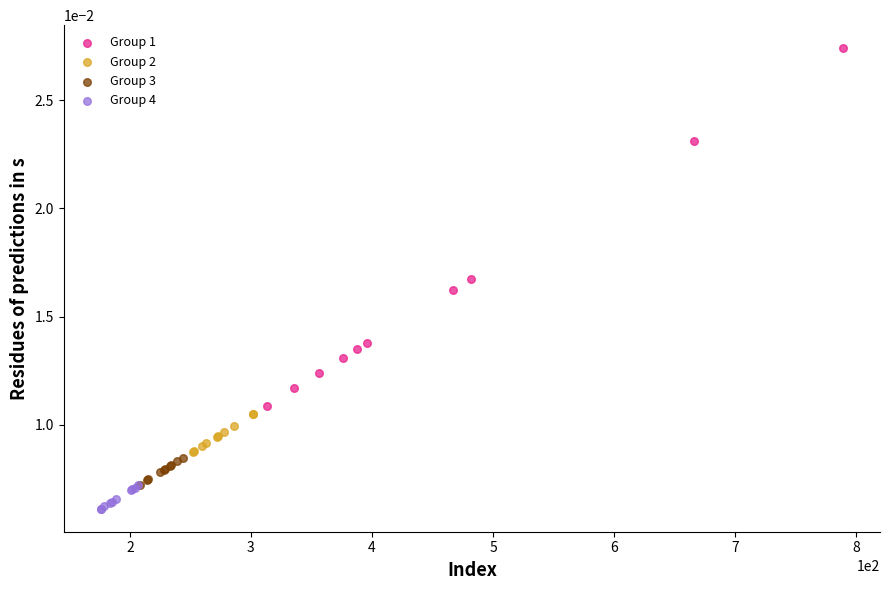

Which series contains the highest Y value?

Group 1